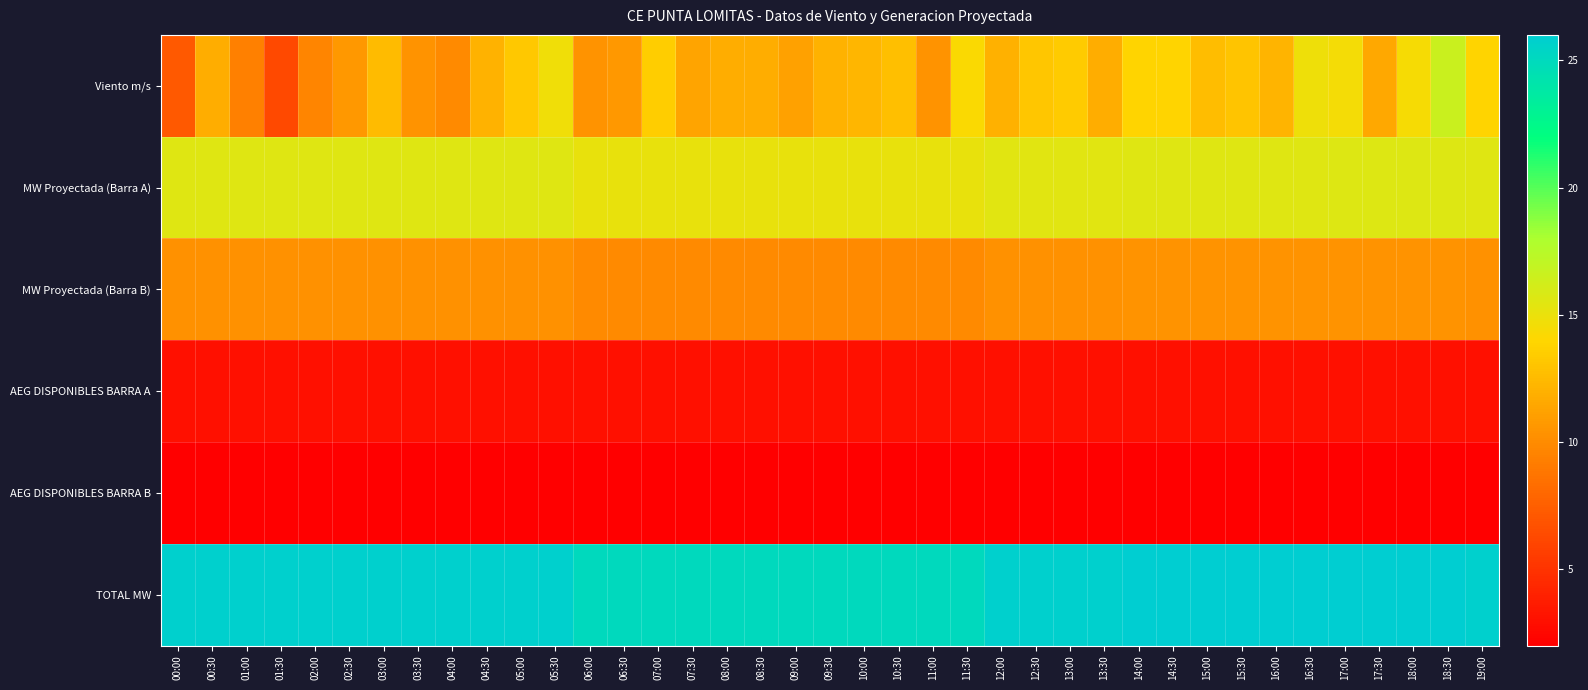

At 05:30, list the series in order from smallest to largest.

AEG DISPONIBLES BARRA B, AEG DISPONIBLES BARRA A, MW Proyectada (Barra B), Viento m/s, MW Proyectada (Barra A), TOTAL MW